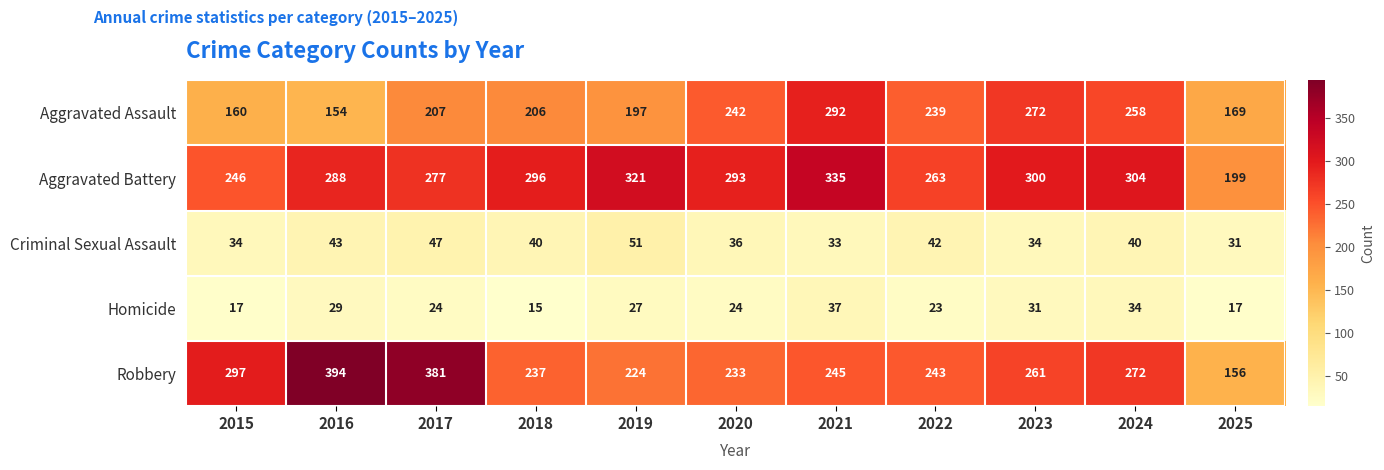

What is the highest value of the Robbery series?

394